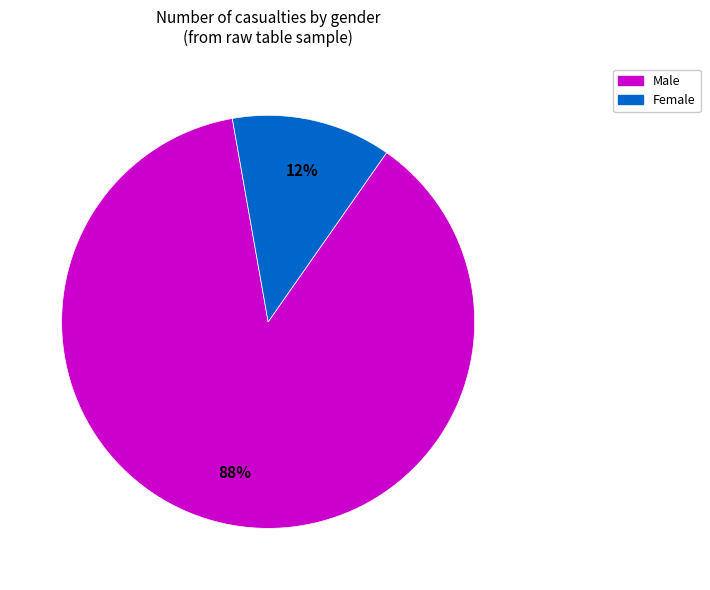

To the nearest percent, what is the average slice percentage?

50%